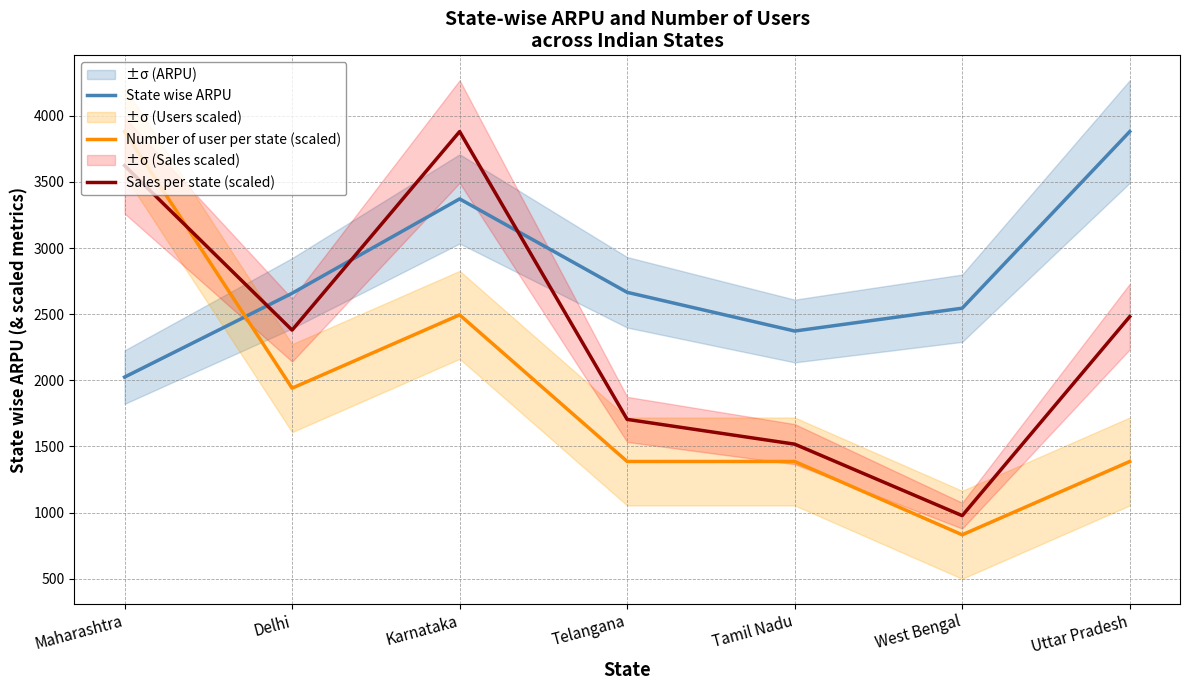

How many interior local peaks does the State wise ARPU series have?

1